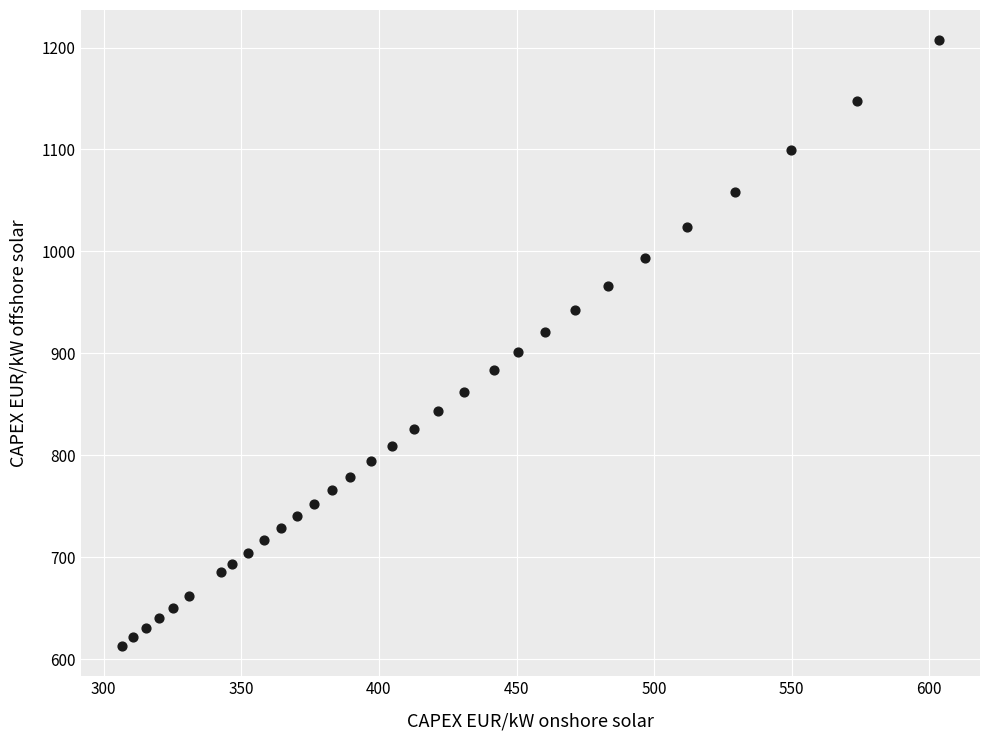

What is the range of X values (max minus min)?

297.1